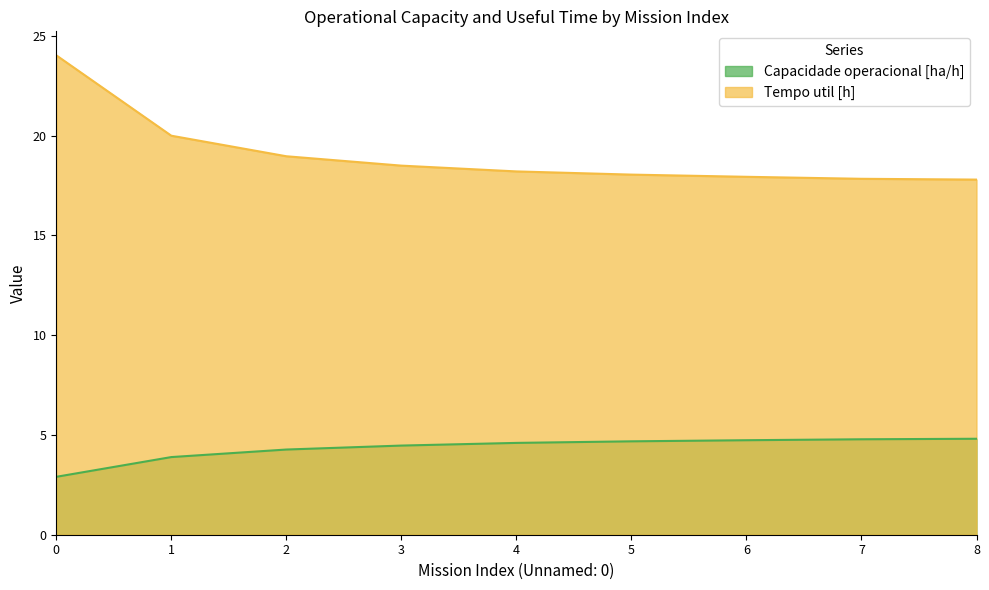

How many data points in Tempo util [h] are above 18?

6